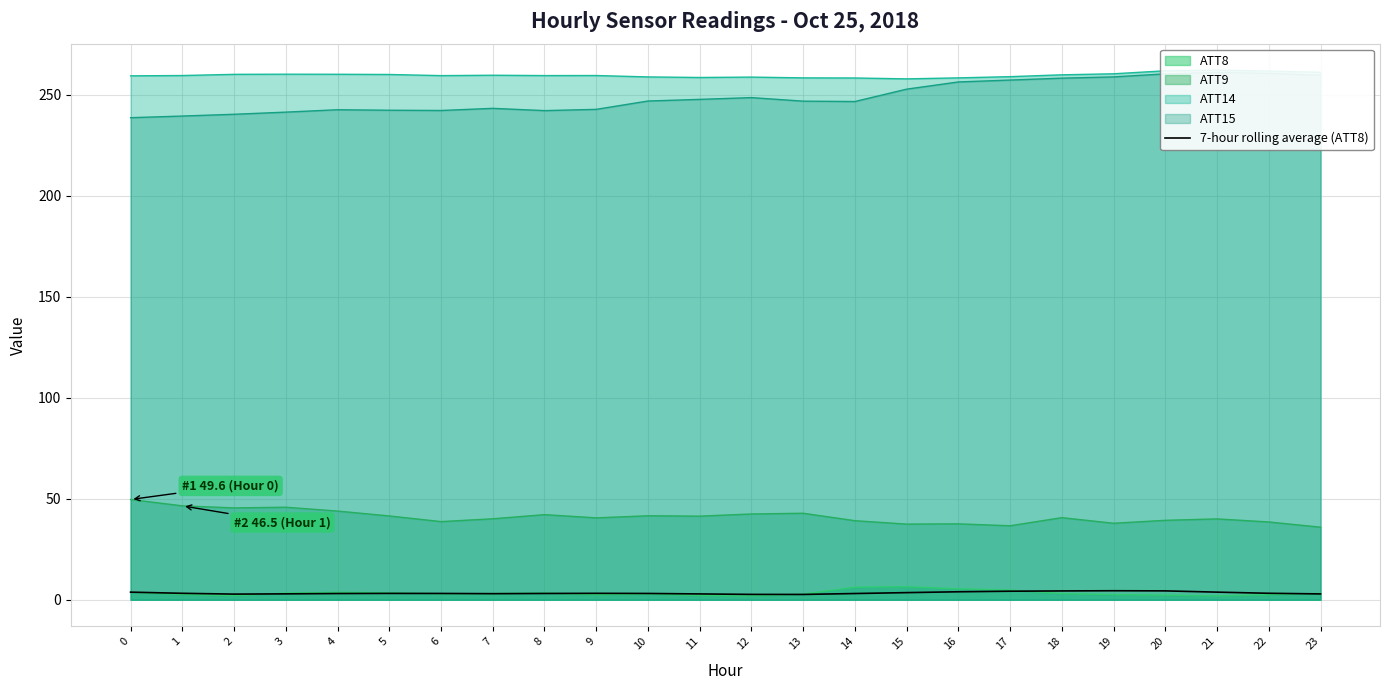

How many data points does each series have?

24